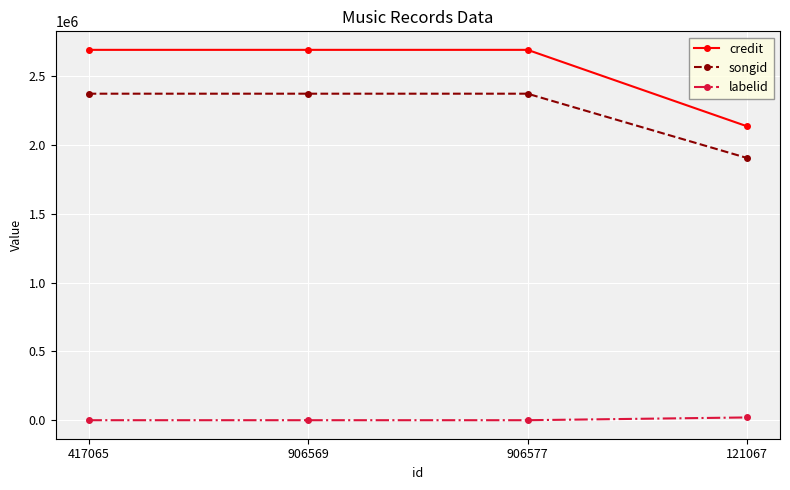

True or false: credit and labelid cross at least once.

False